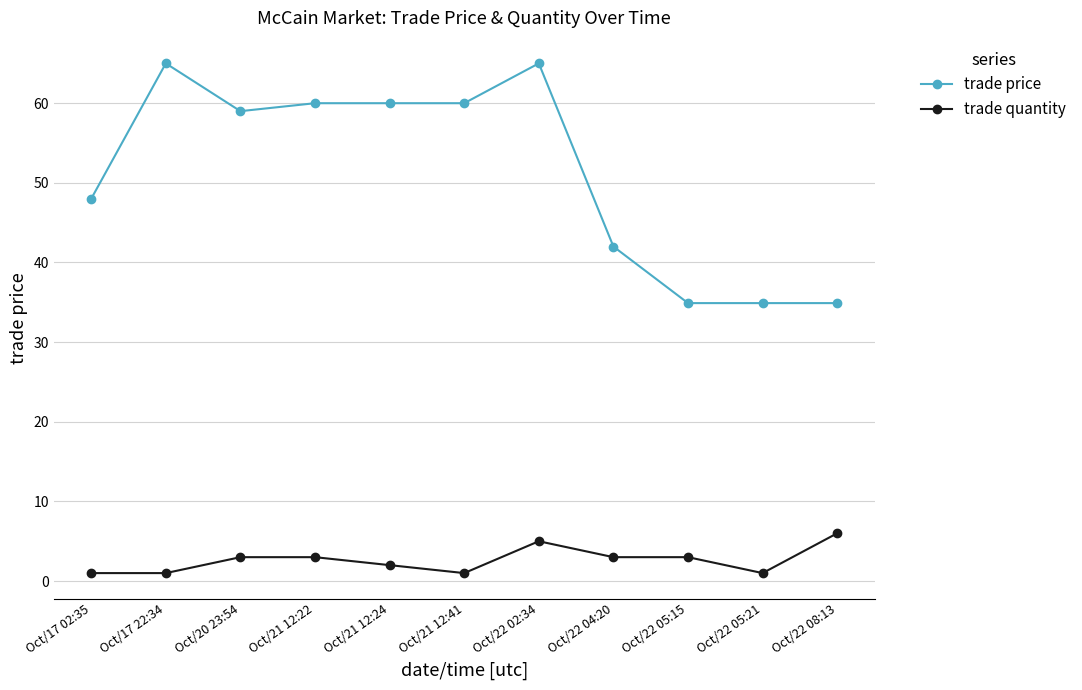

List the series in order of their overall mean, highest first.

trade price, trade quantity